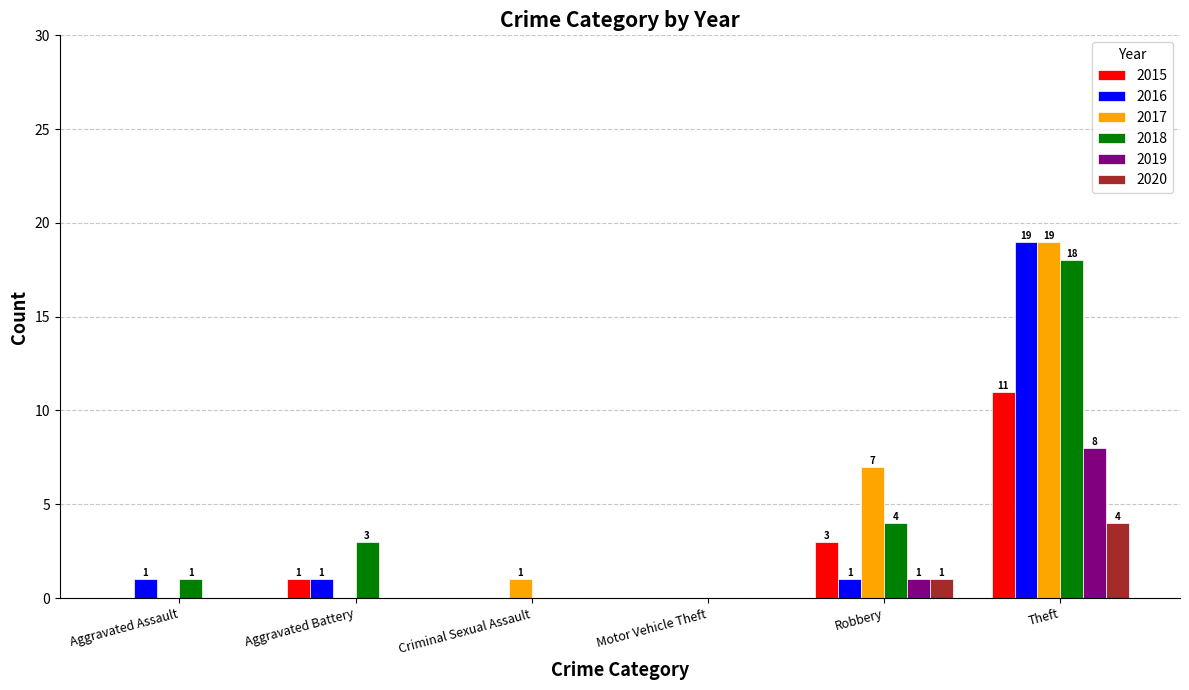

At which label is 2020 closest to 2?

Robbery